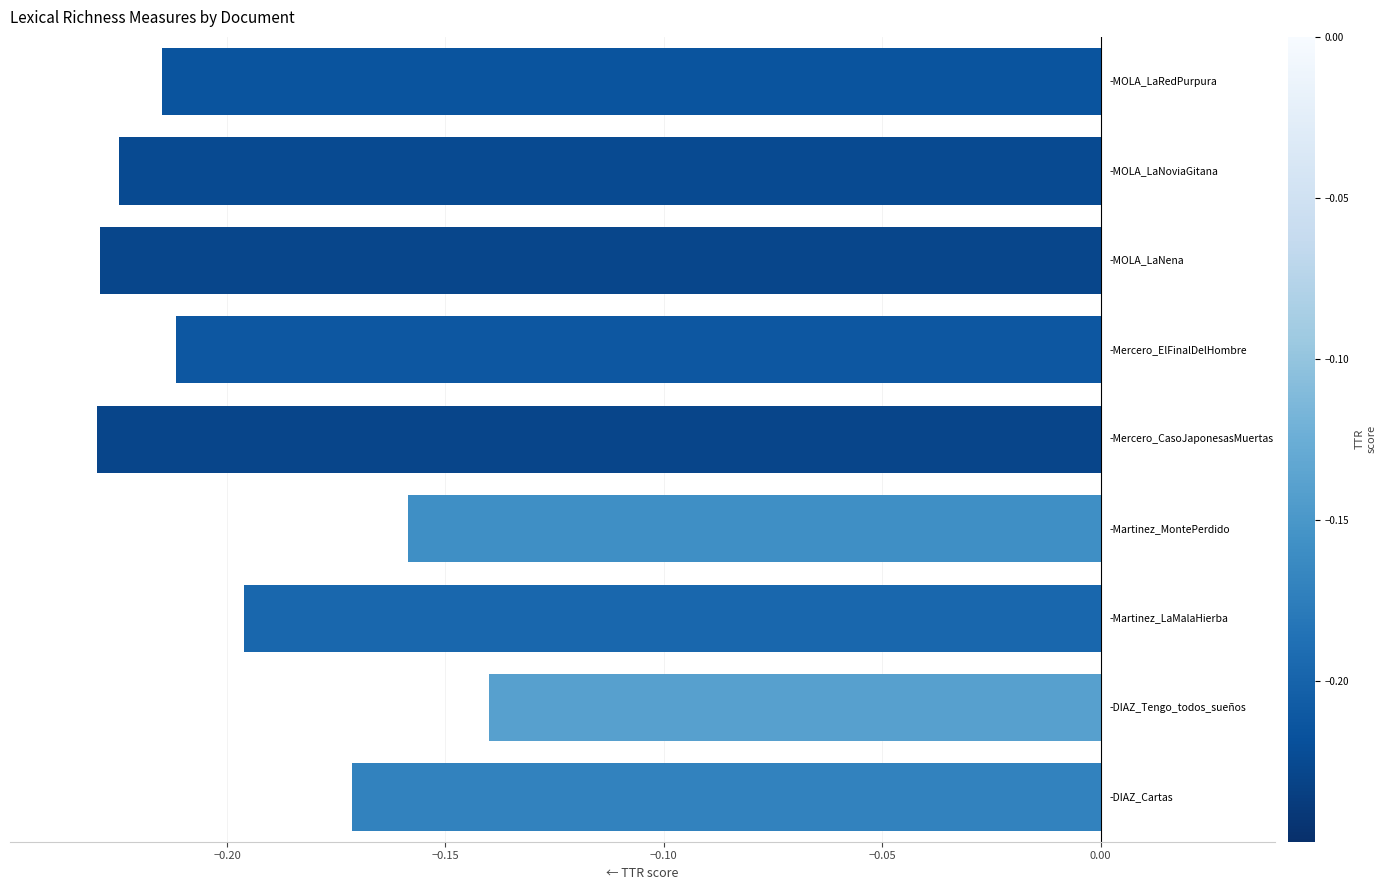

Are the bars grouped side by side (vs. stacked)?

No